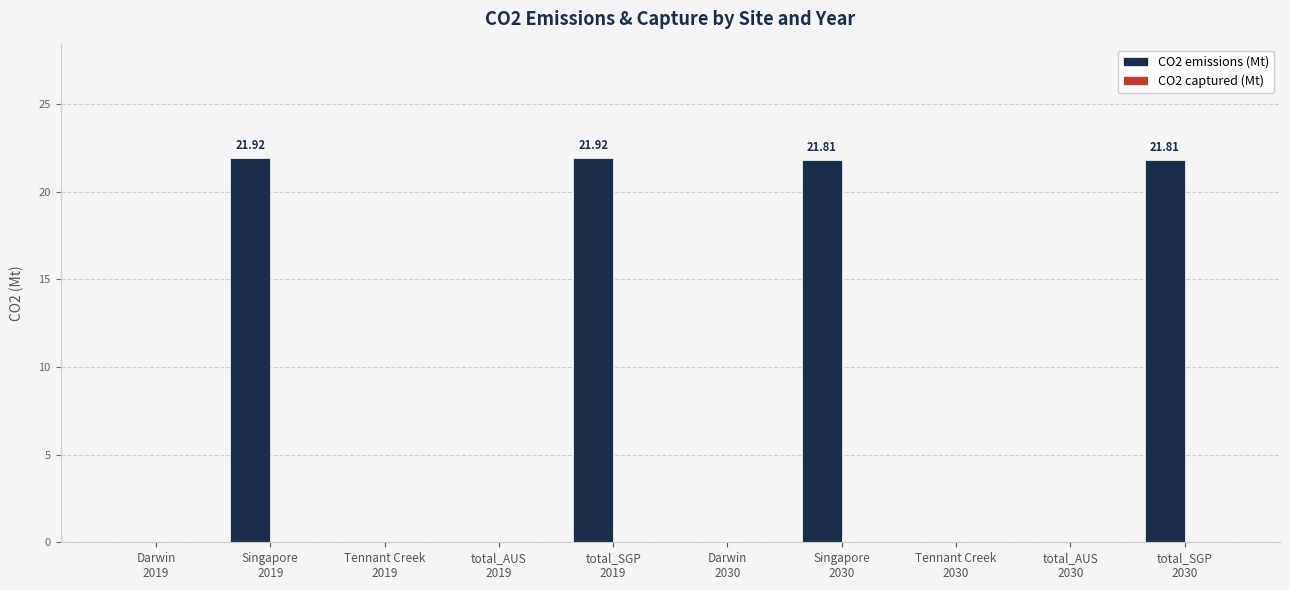

How many data points does each series have?

10